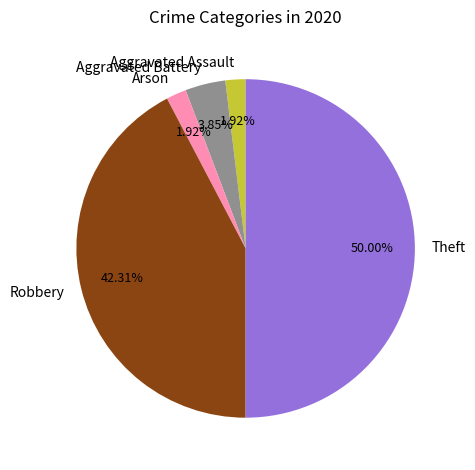

What percentage is NOT represented by Robbery?

57.7%